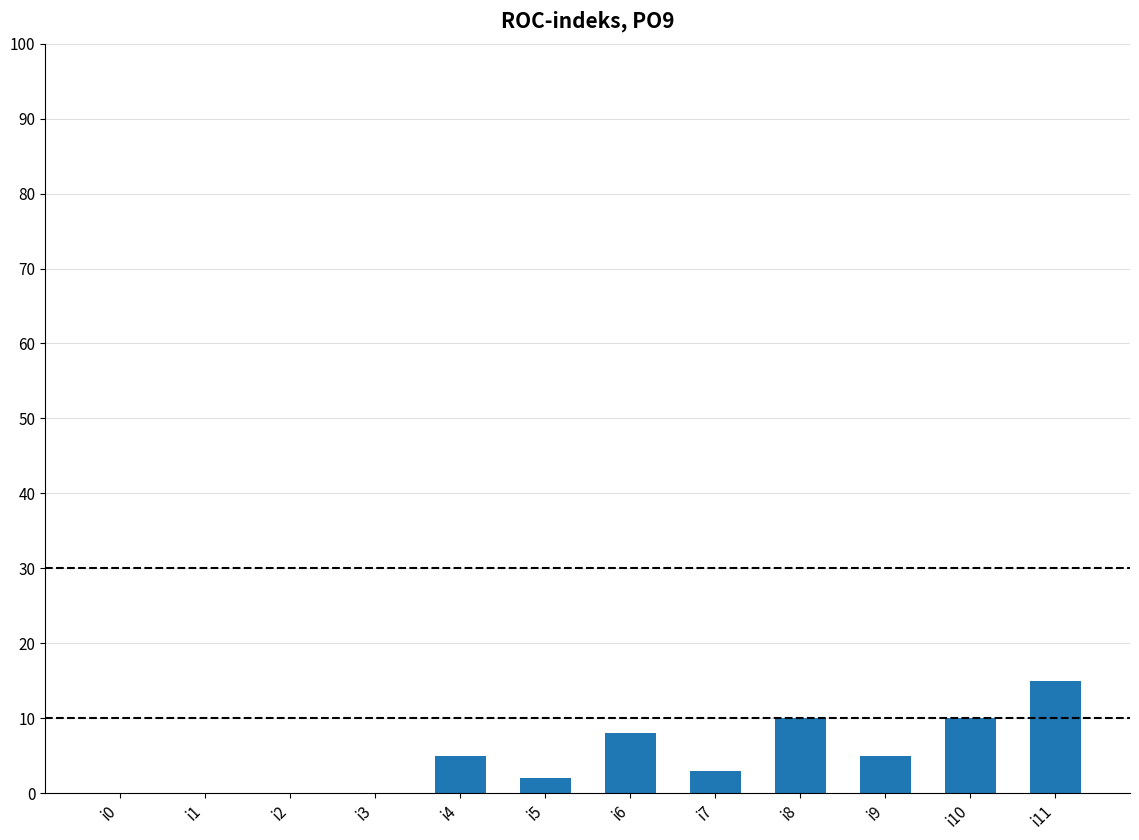

The value at i0 is 0. True or false?

True